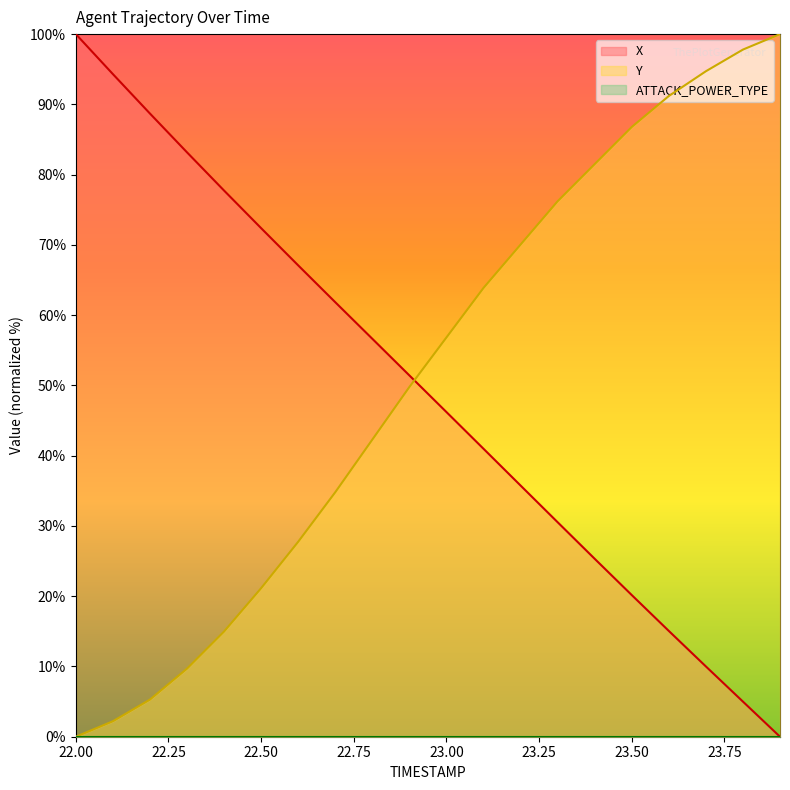

Reading right to left, list all the values displayed in this chart.

X: 0.0	5.0	10.0	15.1	20.2	25.3	30.5	35.8	41.0	46.2	51.4	56.6	61.8	67.1	72.4	77.7	83.2	88.7	94.3	100.0
Y: 100.0	97.8	94.7	91.2	86.8	81.5	76.2	70.0	63.9	56.8	49.8	42.3	34.8	27.8	21.1	15.0	9.7	5.3	2.2	0.0